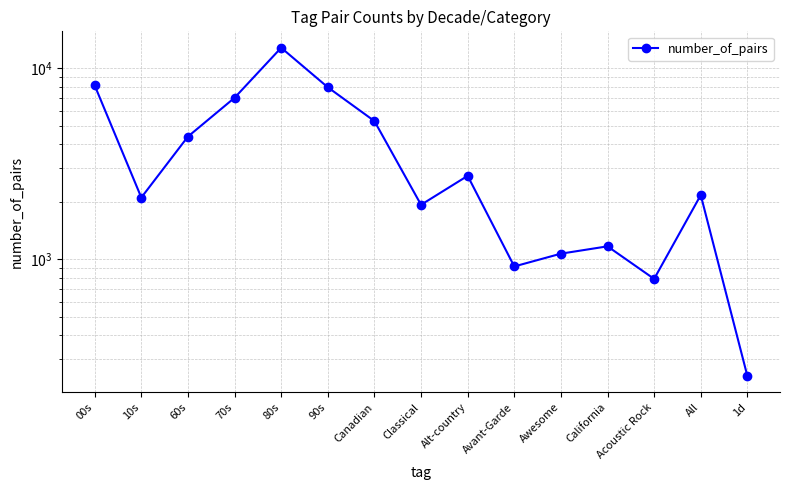

How many lines are shown in the chart?

1